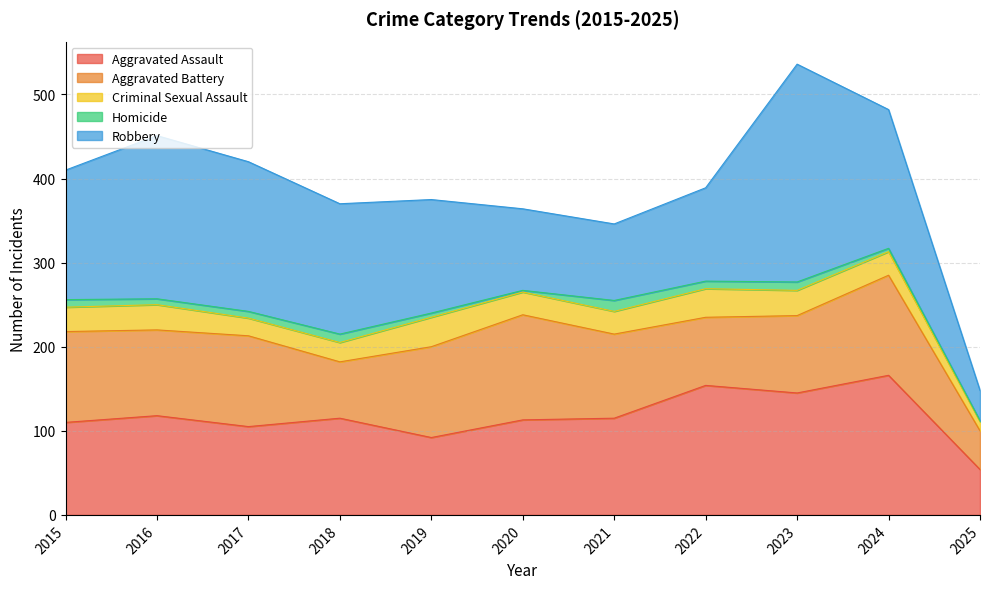

True or false: Aggravated Assault has a value of 198 at 2020.

False